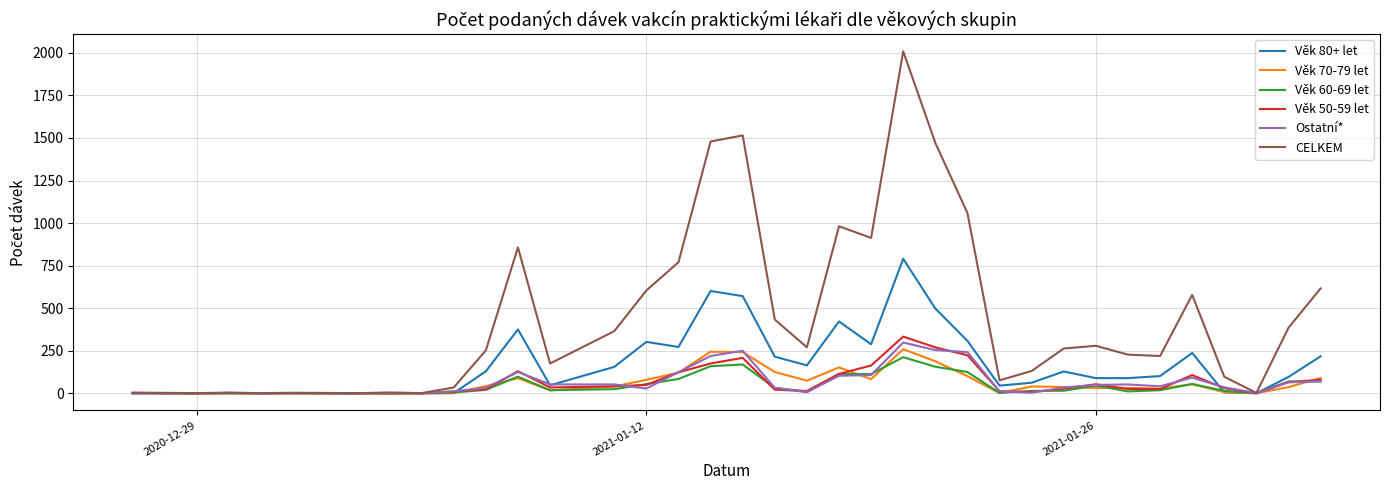

What is the maximum value for Ostatní*?

298